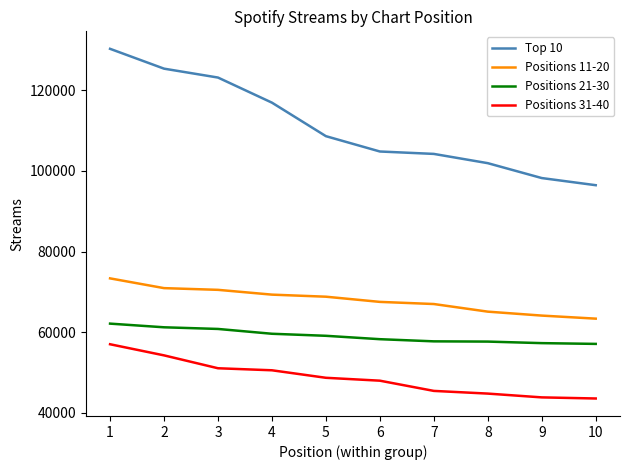

How many lines are shown in the chart?

4